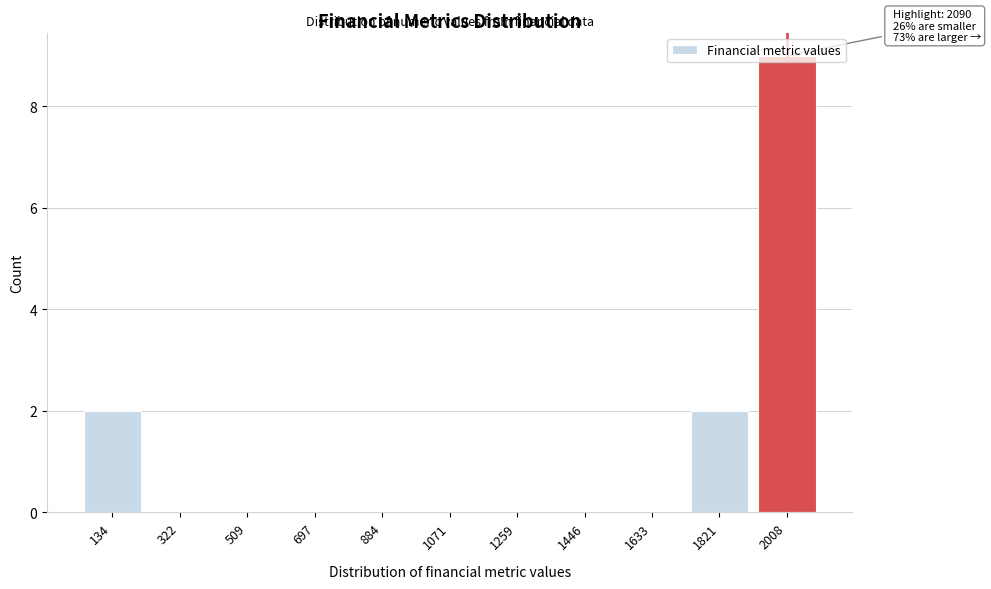

What value does the data have at 2008?

9